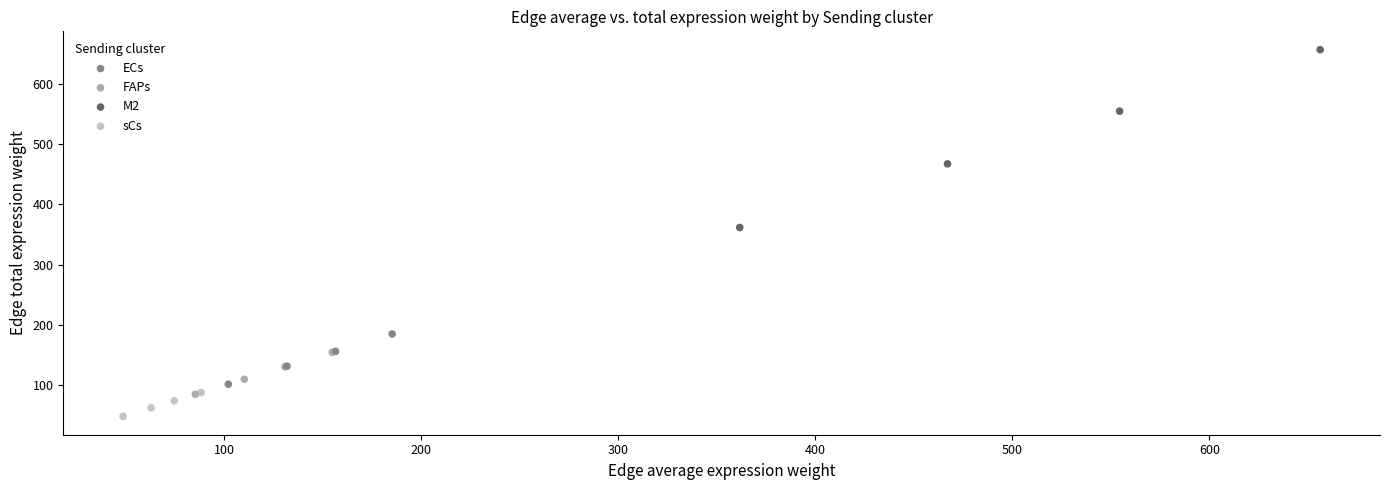

Which series reaches the maximum Y coordinate?

M2